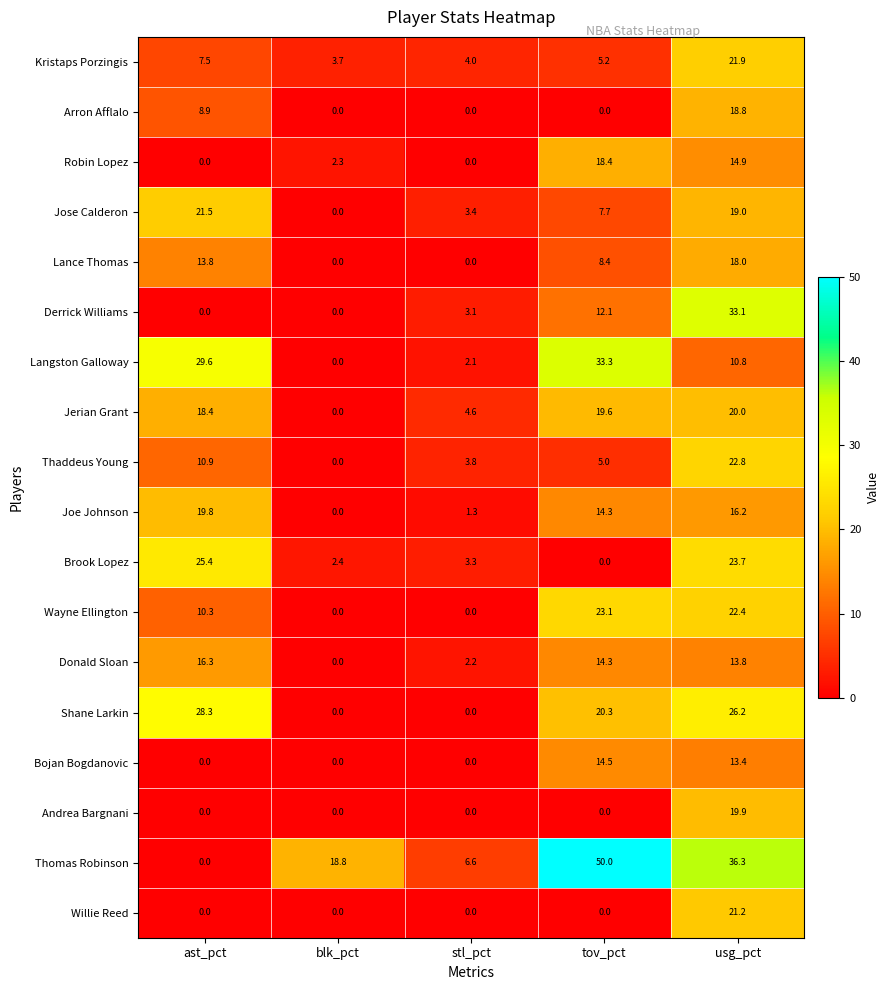

How many values in Brook Lopez are above zero?

4